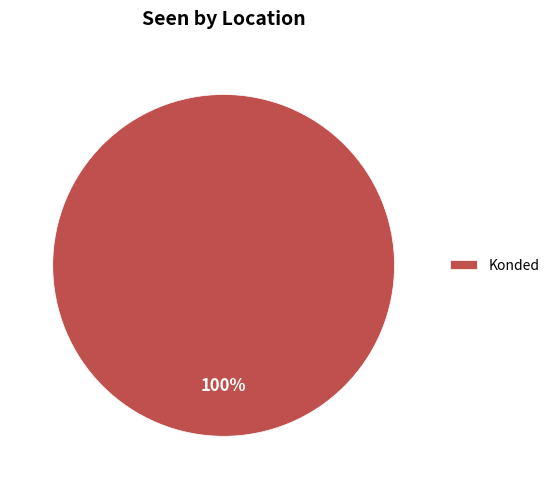

To the nearest percent, what percentage of the pie is Konded?

100%